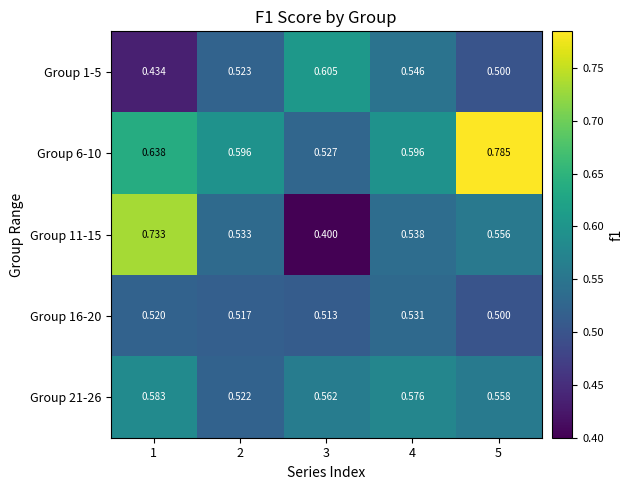

Is the value of Group 21-26 at 3 greater than the value of Group 6-10 at 1?

No